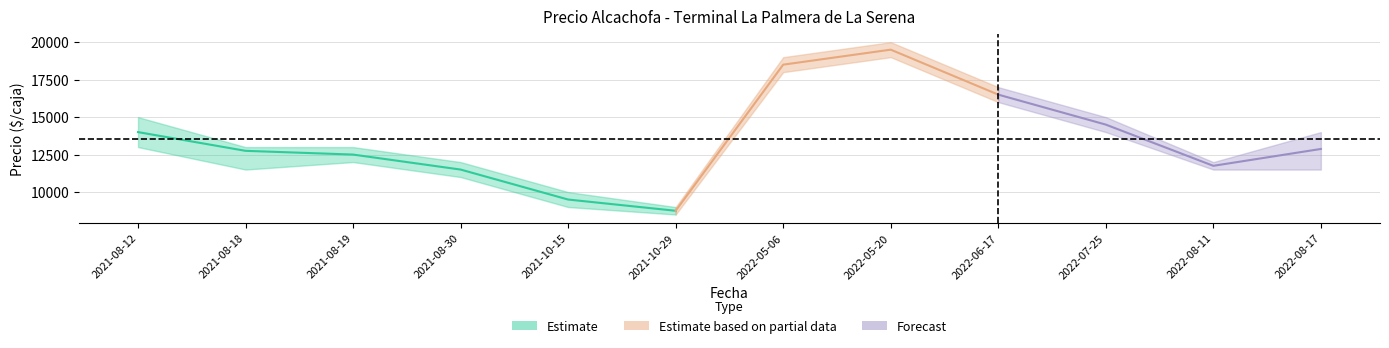

True or false: Precio maximo has more than 0 interior local peaks.

True